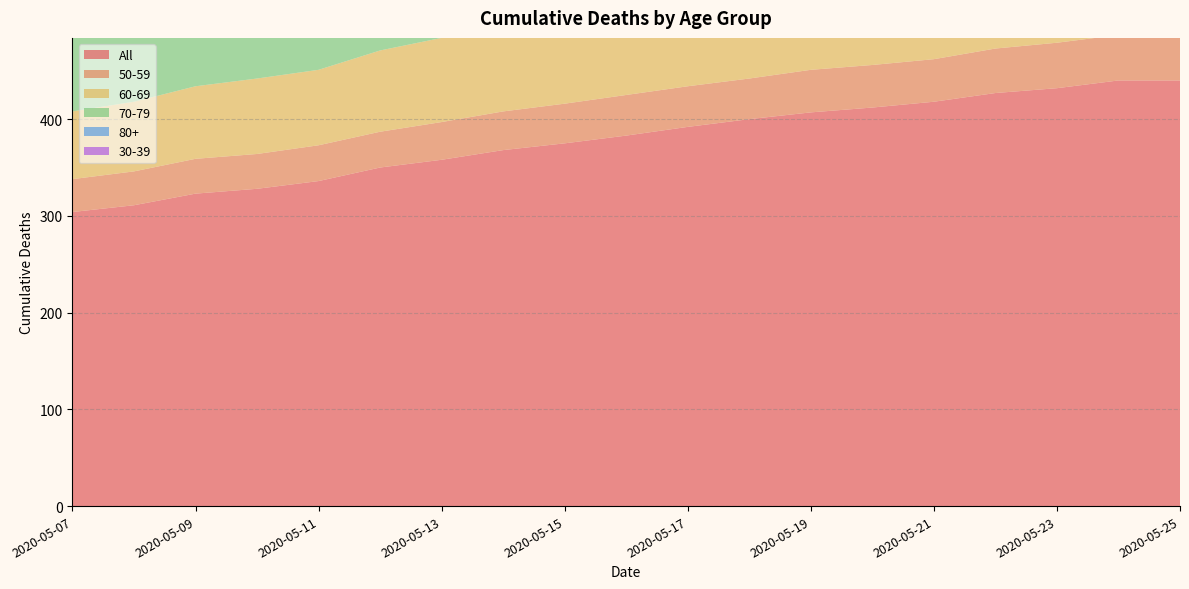

Reading left to right, transcribe all the data shown in this chart.

All: 2020-05-07=304	2020-05-08=311	2020-05-09=323	2020-05-10=328	2020-05-11=336	2020-05-12=350	2020-05-13=358	2020-05-14=368	2020-05-15=375	2020-05-16=383	2020-05-17=392	2020-05-18=400	2020-05-19=407	2020-05-20=412	2020-05-21=418	2020-05-22=427	2020-05-23=432	2020-05-24=440	2020-05-25=440
50-59: 2020-05-07=34	2020-05-08=35	2020-05-09=36	2020-05-10=36	2020-05-11=37	2020-05-12=37	2020-05-13=39	2020-05-14=40	2020-05-15=41	2020-05-16=42	2020-05-17=42	2020-05-18=42	2020-05-19=44	2020-05-20=44	2020-05-21=44	2020-05-22=46	2020-05-23=47	2020-05-24=47	2020-05-25=47
60-69: 2020-05-07=70	2020-05-08=72	2020-05-09=75	2020-05-10=78	2020-05-11=78	2020-05-12=84	2020-05-13=87	2020-05-14=91	2020-05-15=92	2020-05-16=92	2020-05-17=93	2020-05-18=95	2020-05-19=96	2020-05-20=98	2020-05-21=98	2020-05-22=98	2020-05-23=98	2020-05-24=100	2020-05-25=100
70-79: 2020-05-07=81	2020-05-08=83	2020-05-09=85	2020-05-10=87	2020-05-11=87	2020-05-12=87	2020-05-13=89	2020-05-14=91	2020-05-15=92	2020-05-16=95	2020-05-17=97	2020-05-18=100	2020-05-19=102	2020-05-20=102	2020-05-21=102	2020-05-22=106	2020-05-23=107	2020-05-24=111	2020-05-25=111
80+: 2020-05-07=108	2020-05-08=109	2020-05-09=114	2020-05-10=114	2020-05-11=121	2020-05-12=128	2020-05-13=128	2020-05-14=131	2020-05-15=135	2020-05-16=139	2020-05-17=144	2020-05-18=147	2020-05-19=148	2020-05-20=151	2020-05-21=157	2020-05-22=157	2020-05-23=160	2020-05-24=162	2020-05-25=162
30-39: 2020-05-07=2	2020-05-08=3	2020-05-09=3	2020-05-10=3	2020-05-11=3	2020-05-12=3	2020-05-13=3	2020-05-14=3	2020-05-15=3	2020-05-16=3	2020-05-17=3	2020-05-18=3	2020-05-19=4	2020-05-20=4	2020-05-21=4	2020-05-22=4	2020-05-23=4	2020-05-24=4	2020-05-25=4